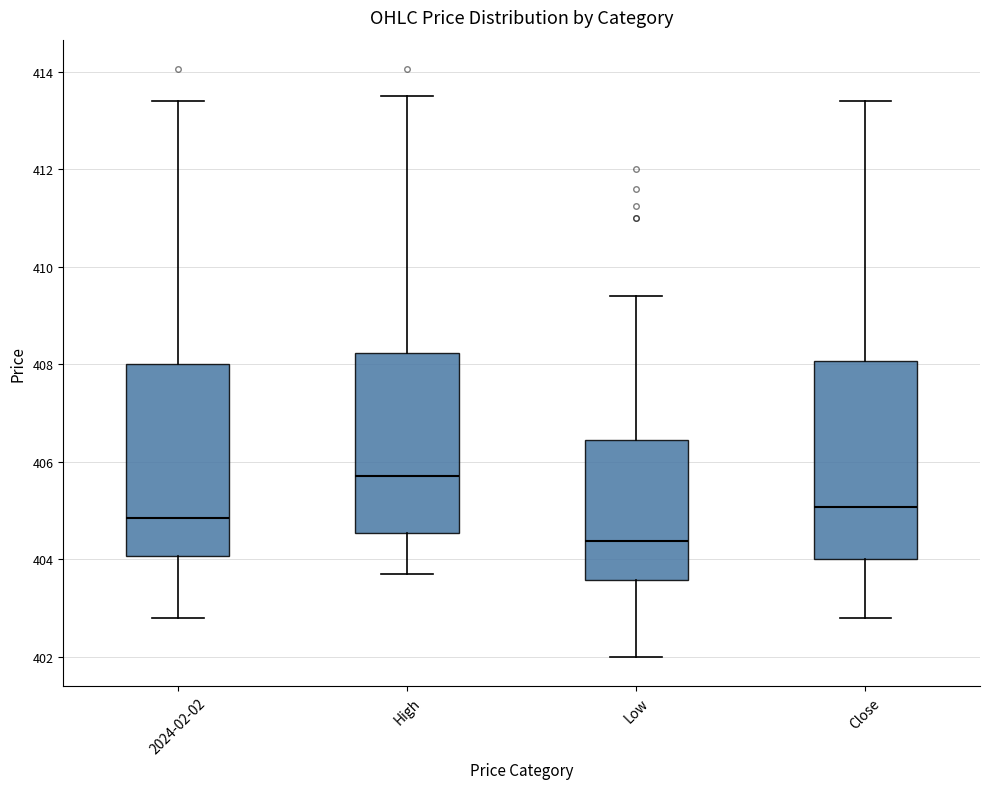

Reading left to right, transcribe this box plot: for each box, give where its median line is, the range the box spans, and where its two whiskers end, as read against the y-axis. The values are not printed on the chart, so give them approximately, as read against the axis.

2024-02-02: median 404.8, box 404.0 to 408.0, whiskers 402.8 to 413.4
High: median 405.6, box 404.6 to 408.2, whiskers 403.8 to 413.6
Low: median 404.4, box 403.6 to 406.4, whiskers 402.0 to 409.4
Close: median 405.0, box 404.0 to 408.0, whiskers 402.8 to 413.4